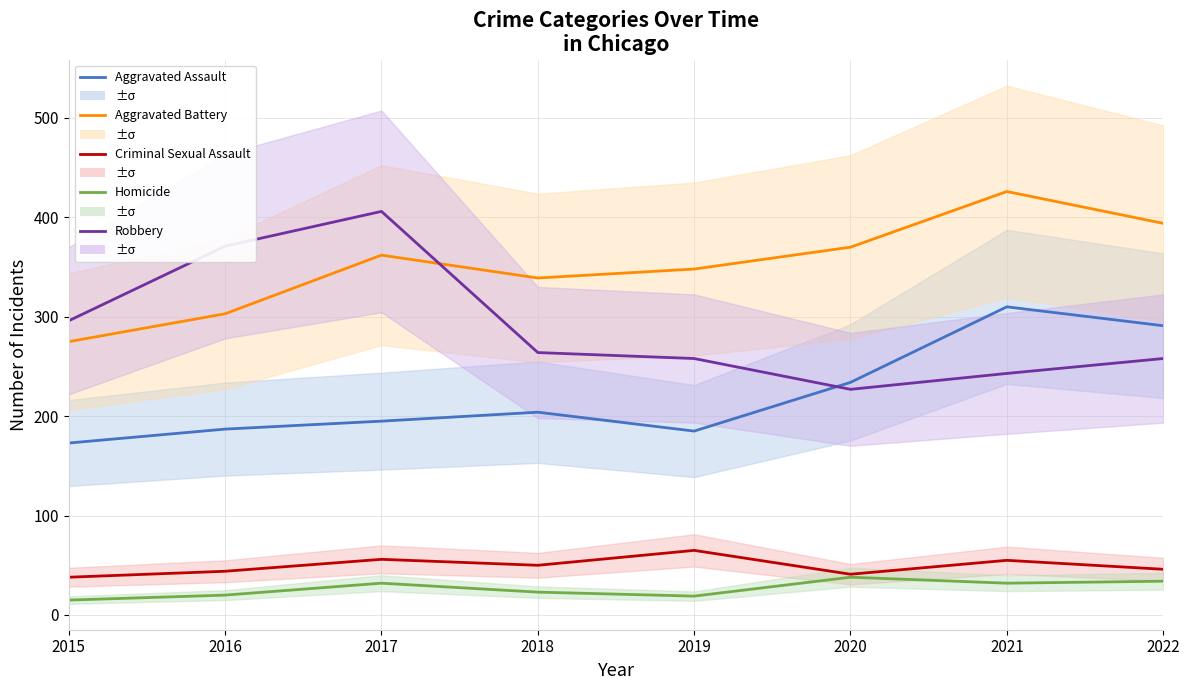

Where is Aggravated Battery nearest to the value 350?

2019